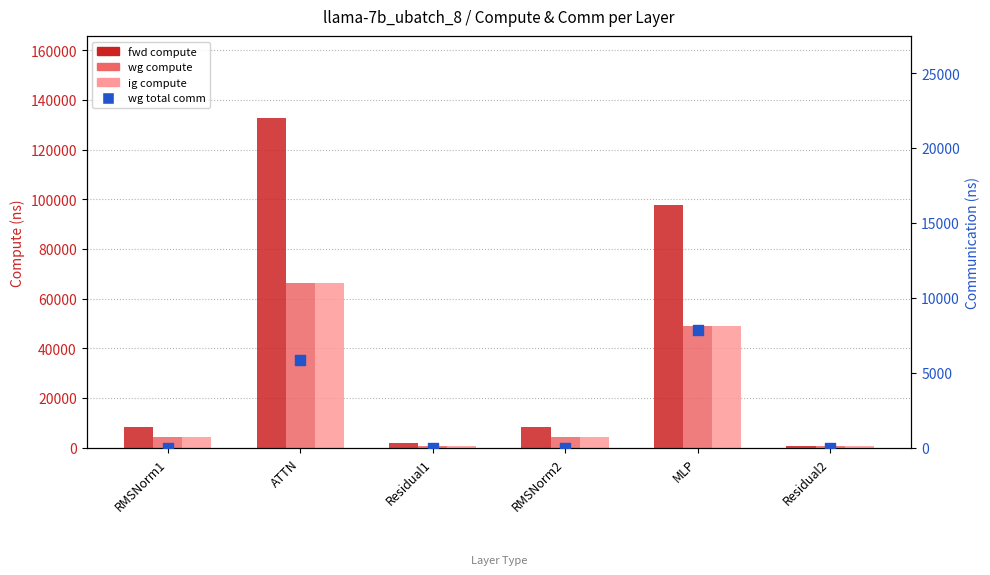

Which series has the largest total across all categories?

fwd compute